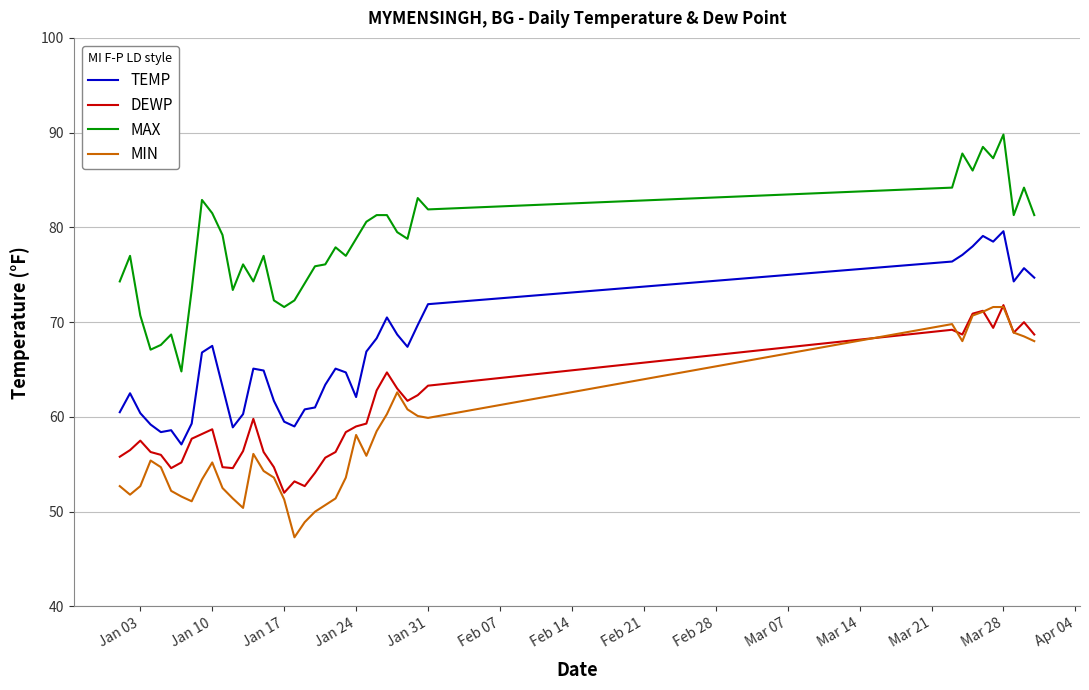

What is the maximum value for DEWP?

71.8